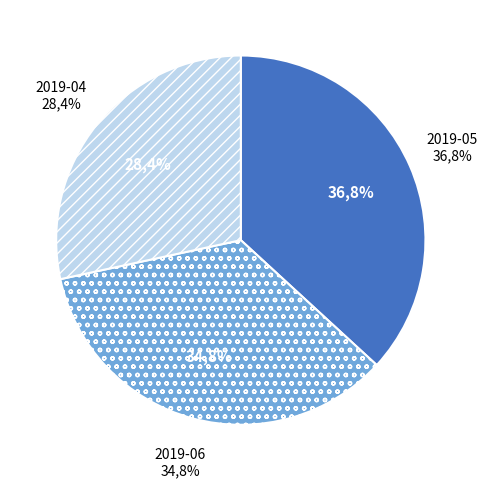

Does any single category account for the majority?

No